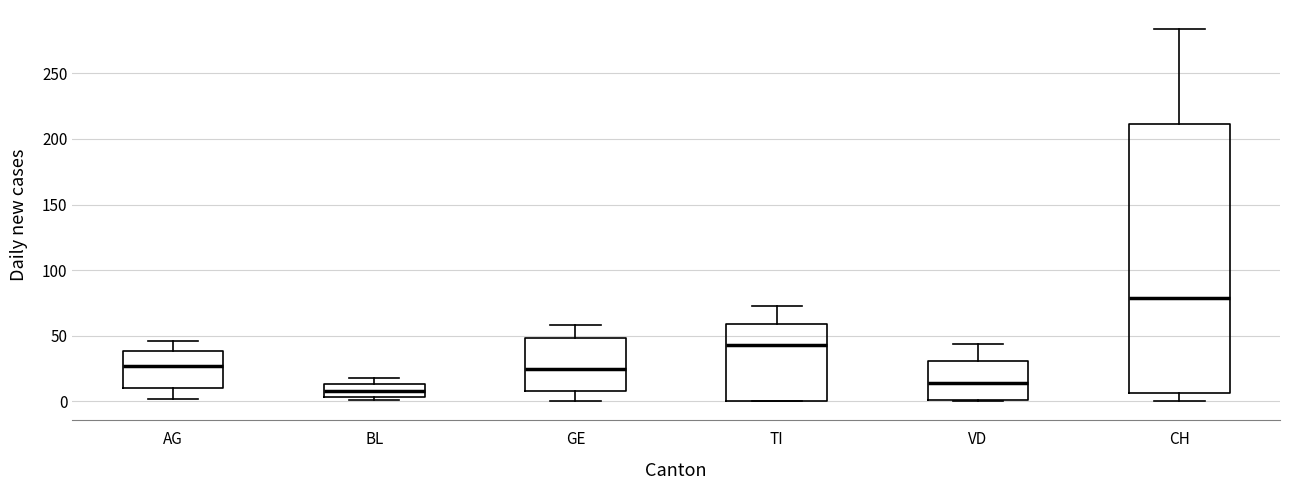

Where is the upper edge of the box for GE on the y-axis? The values are not printed on the chart, so give them approximately, as read against the axis.

50